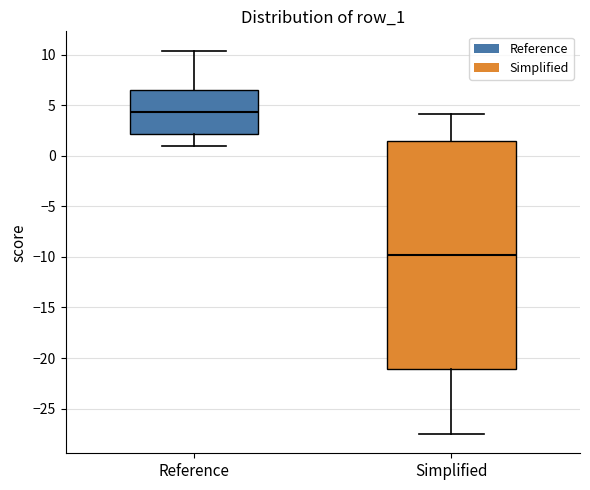

Reading left to right, transcribe this box plot: for each box, give where its median line is, the range the box spans, and where its two whiskers end, as read against the y-axis. The values are not printed on the chart, so give them approximately, as read against the axis.

Reference: median 4.5, box 2.0 to 6.5, whiskers 1.0 to 10.5
Simplified: median -10.0, box -21.0 to 1.5, whiskers -27.5 to 4.0